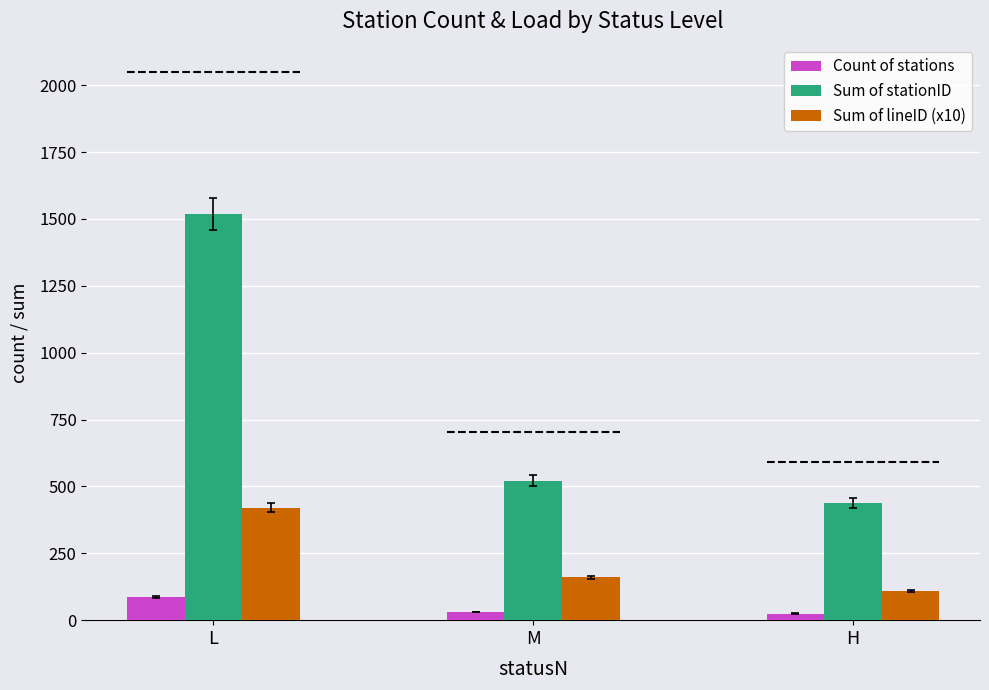

What position from the right is M?

2